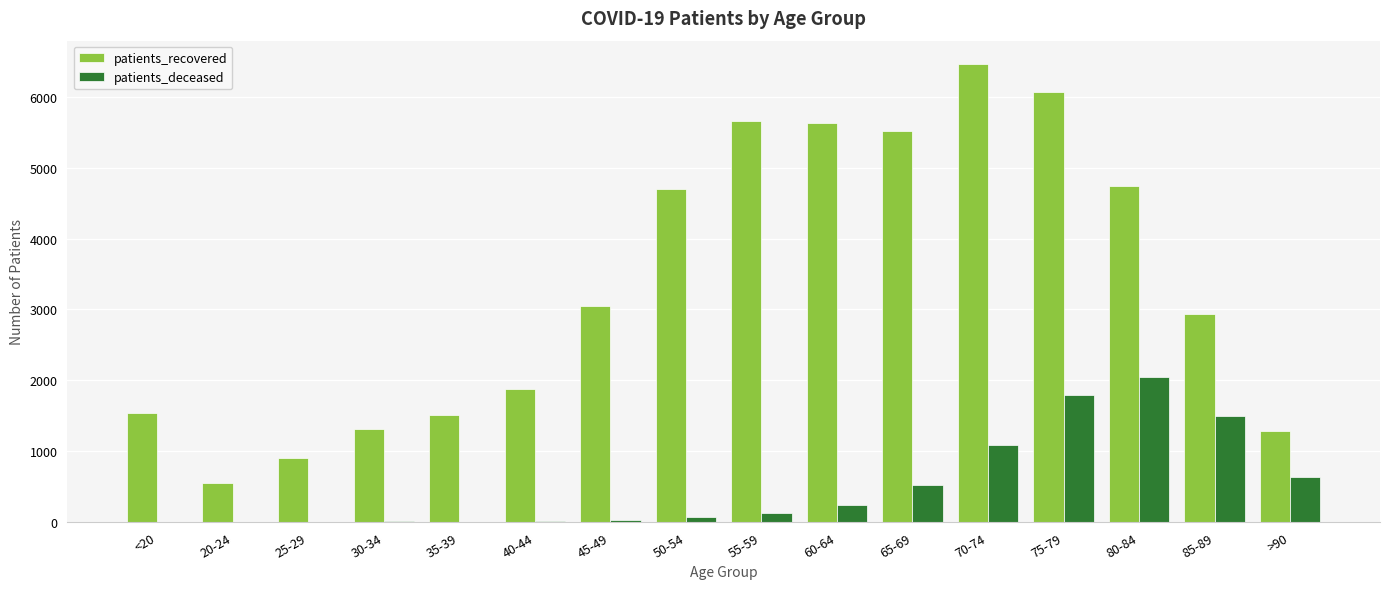

At which label does patients_deceased reach its peak?

80-84